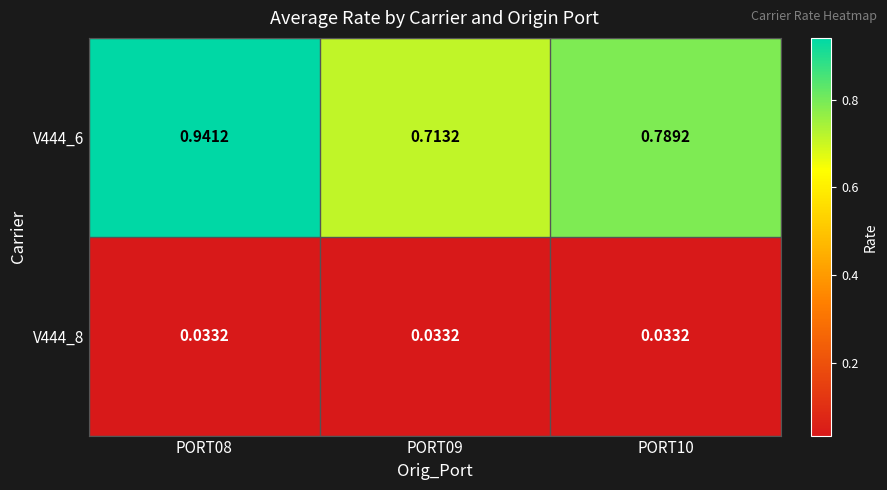

At PORT10, list the series in order from smallest to largest.

V444_8, V444_6